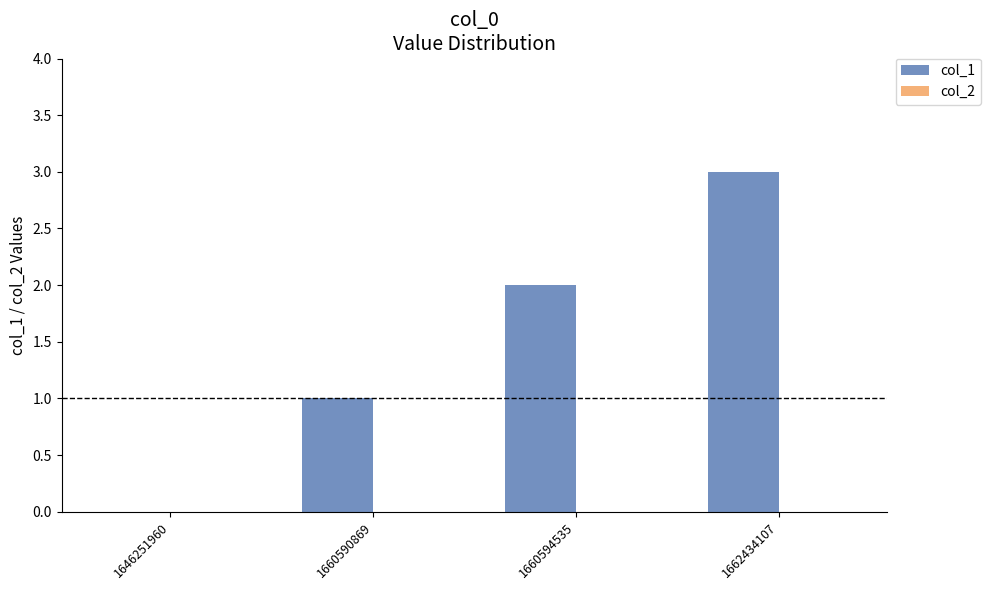

The value at 1660590869 is 1. True or false?

True